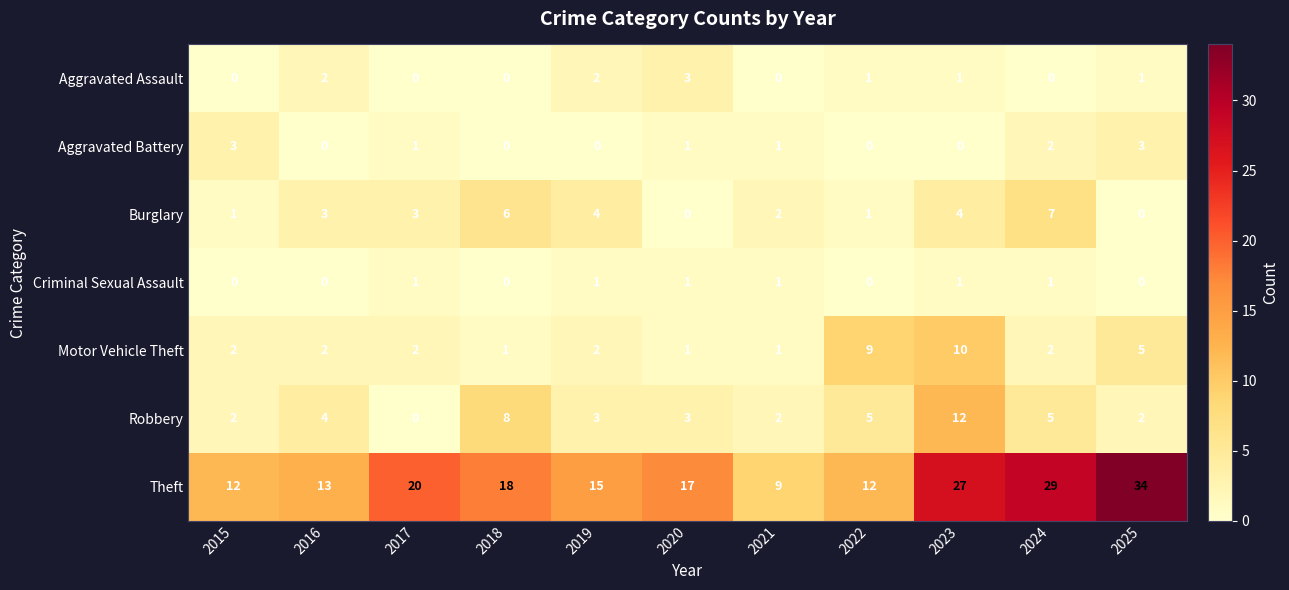

How many positive values does the Aggravated Battery series have?

6